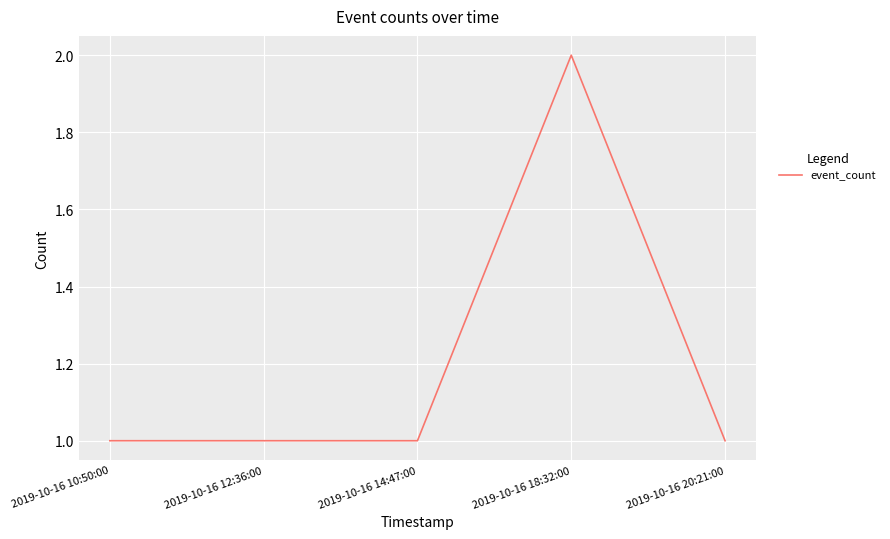

What is the ratio of the value at 2019-10-16 20:21:00 to the value at 2019-10-16 14:47:00?

1.0